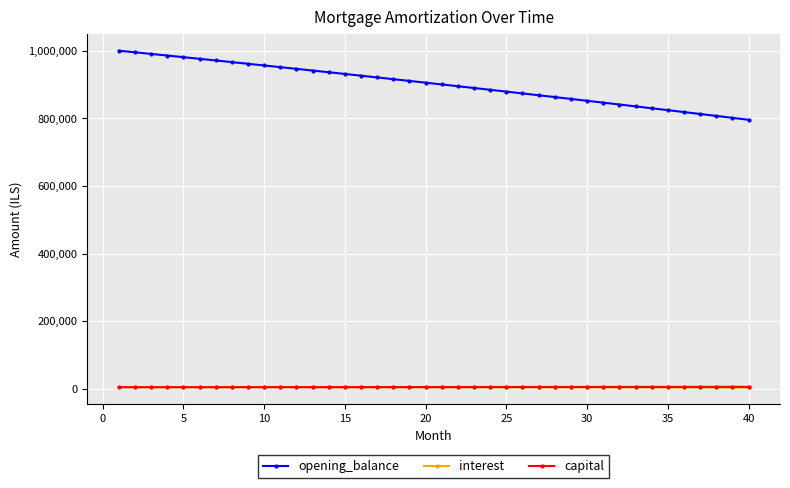

Which series has the largest range (max minus min)?

opening_balance